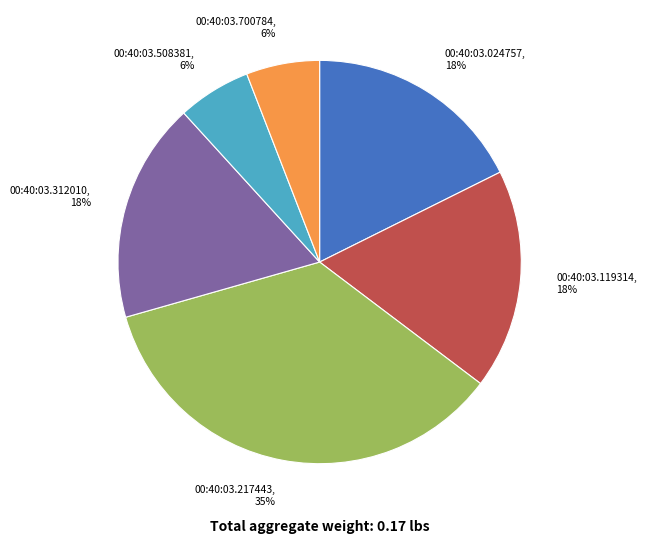

To the nearest percent, what is the difference between the 00:40:03.700784 and 00:40:03.119314 slice percentages?

12%